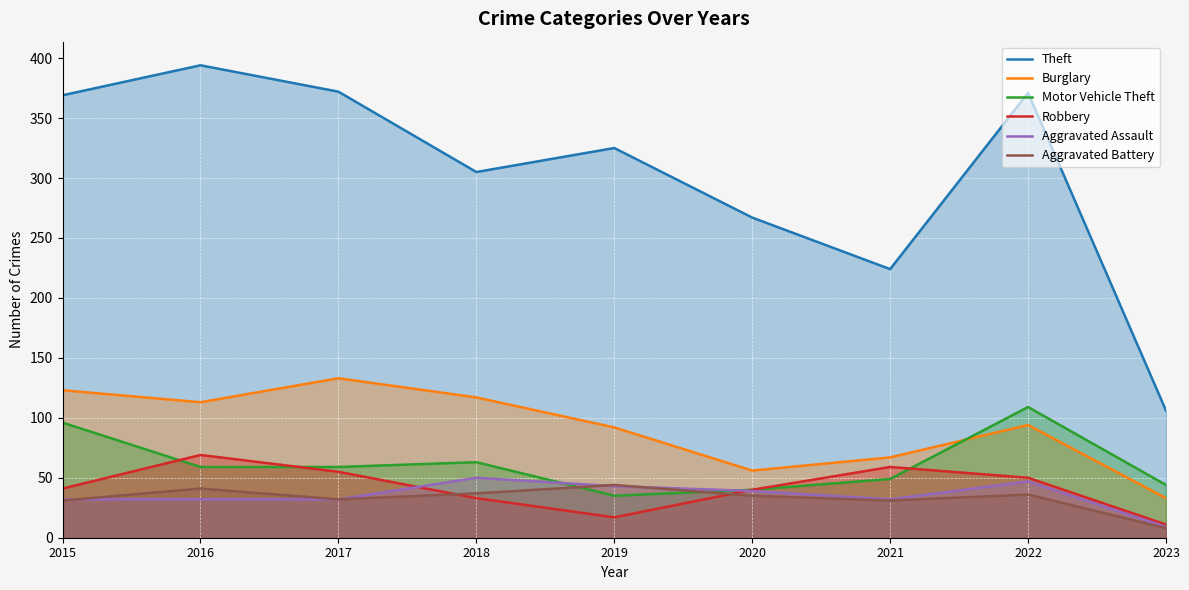

Is the value of Robbery at 2016 greater than the value of Aggravated Battery at 2019?

Yes